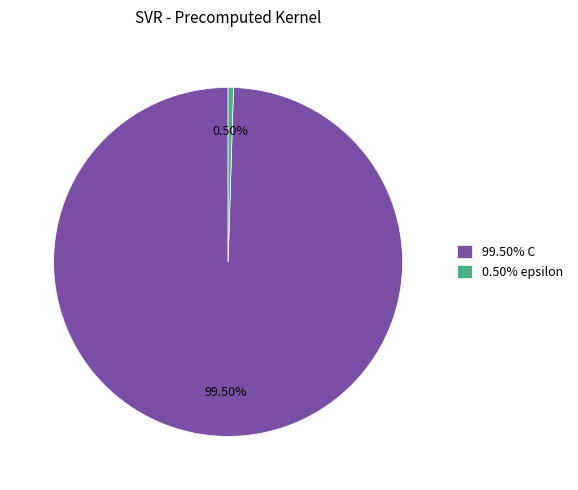

Is the sum of 99.50% C and 0.50% epsilon greater than half?

Yes